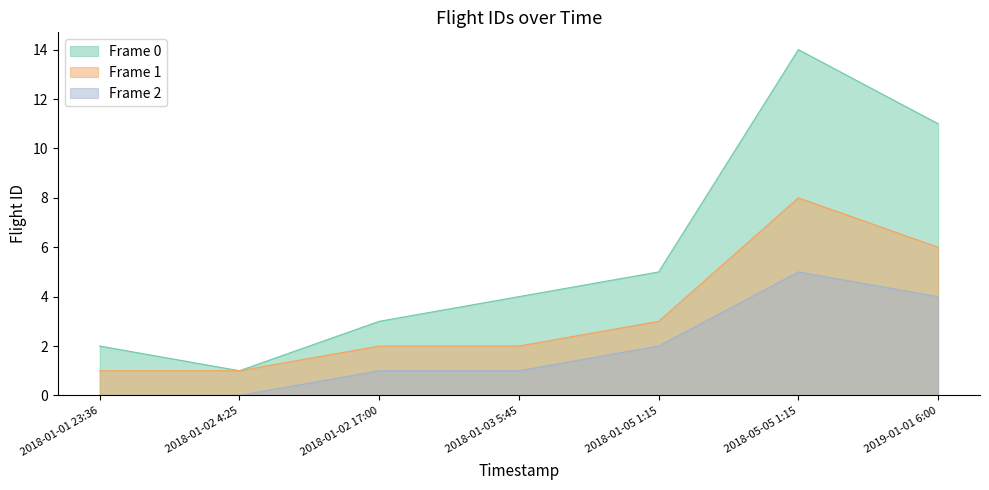

What is the difference between the maximum and minimum values in the Frame 1 series?

7